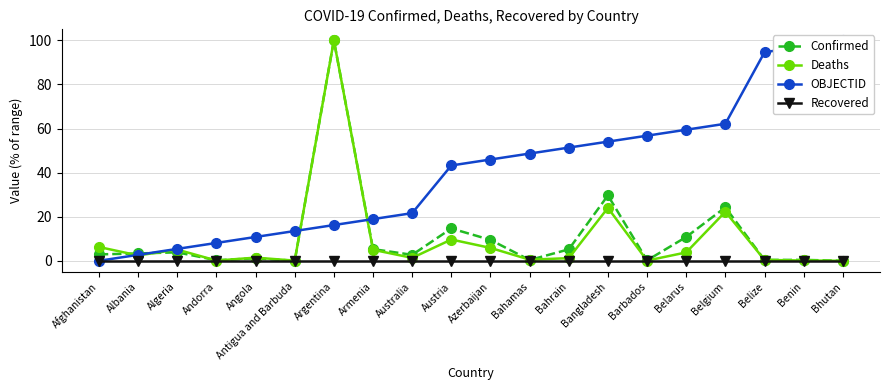

Reading right to left, transcribe all the data shown in this chart.

Confirmed: Bhutan=0.0	Benin=0.4	Belize=0.4	Belgium=24.2	Belarus=10.8	Barbados=0.2	Bangladesh=29.7	Bahrain=5.2	Bahamas=0.4	Azerbaijan=9.5	Austria=14.7	Australia=2.7	Armenia=5.3	Argentina=100.0	Antigua and Barbuda=0.0	Angola=1.1	Andorra=0.2	Algeria=3.8	Albania=3.3	Afghanistan=2.9
Deaths: Bhutan=0.0	Benin=0.1	Belize=0.4	Belgium=22.3	Belarus=3.8	Barbados=0.1	Bangladesh=24.0	Bahrain=1.2	Bahamas=0.5	Azerbaijan=5.8	Austria=9.7	Australia=1.3	Armenia=5.0	Argentina=100.0	Antigua and Barbuda=0.1	Angola=1.4	Andorra=0.1	Algeria=5.1	Albania=2.4	Afghanistan=6.3
OBJECTID: Bhutan=100.0	Benin=97.3	Belize=94.6	Belgium=62.2	Belarus=59.5	Barbados=56.8	Bangladesh=54.1	Bahrain=51.4	Bahamas=48.6	Azerbaijan=45.9	Austria=43.2	Australia=21.6	Armenia=18.9	Argentina=16.2	Antigua and Barbuda=13.5	Angola=10.8	Andorra=8.1	Algeria=5.4	Albania=2.7	Afghanistan=0.0
Recovered: Bhutan=0.0	Benin=0.0	Belize=0.0	Belgium=0.0	Belarus=0.0	Barbados=0.0	Bangladesh=0.0	Bahrain=0.0	Bahamas=0.0	Azerbaijan=0.0	Austria=0.0	Australia=0.0	Armenia=0.0	Argentina=0.0	Antigua and Barbuda=0.0	Angola=0.0	Andorra=0.0	Algeria=0.0	Albania=0.0	Afghanistan=0.0